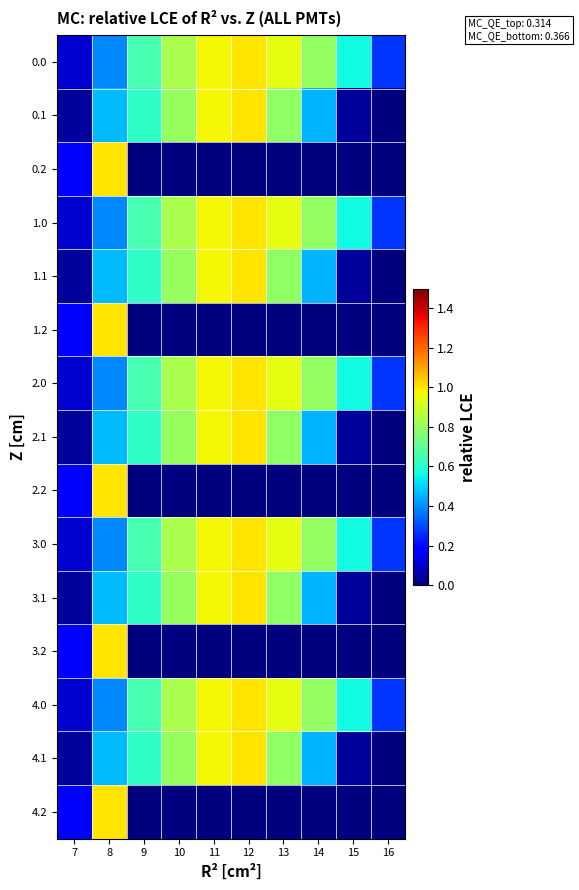

What is the total value across all series at 12?

10.0